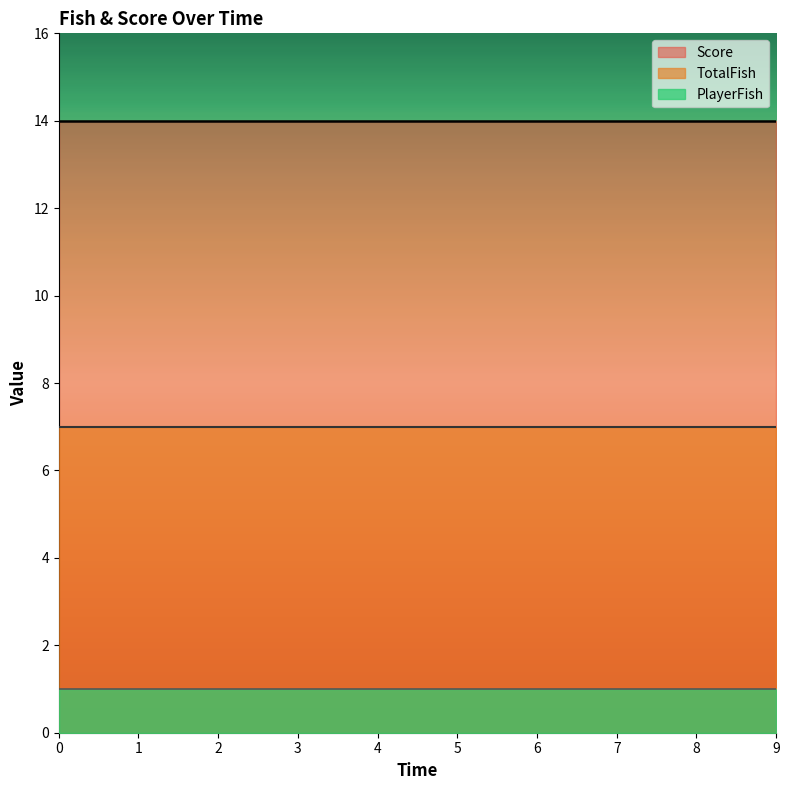

What is the sum of the TotalFish values at 7 and 6?

14